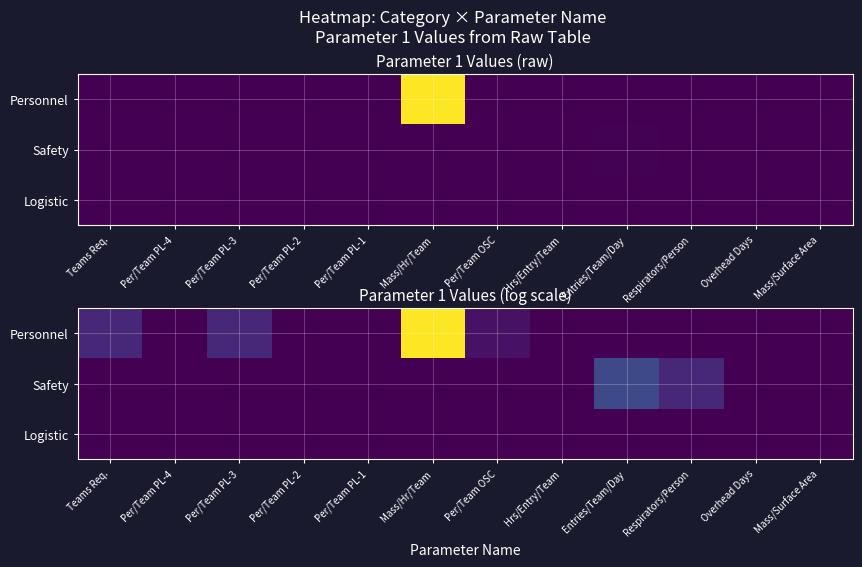

True or false: Logistic has a value of 0.0 at Hrs/Entry/Team.

True